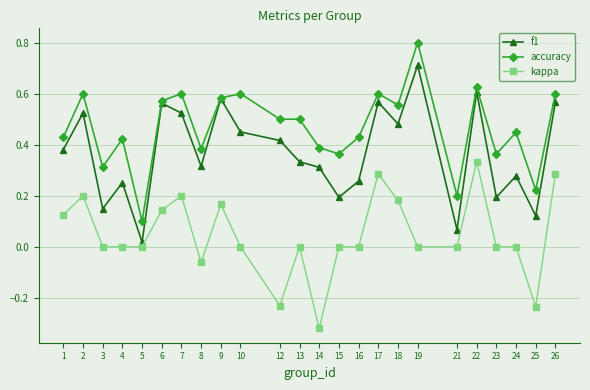

Rank the series by their maximum value, from lowest to highest.

kappa, f1, accuracy